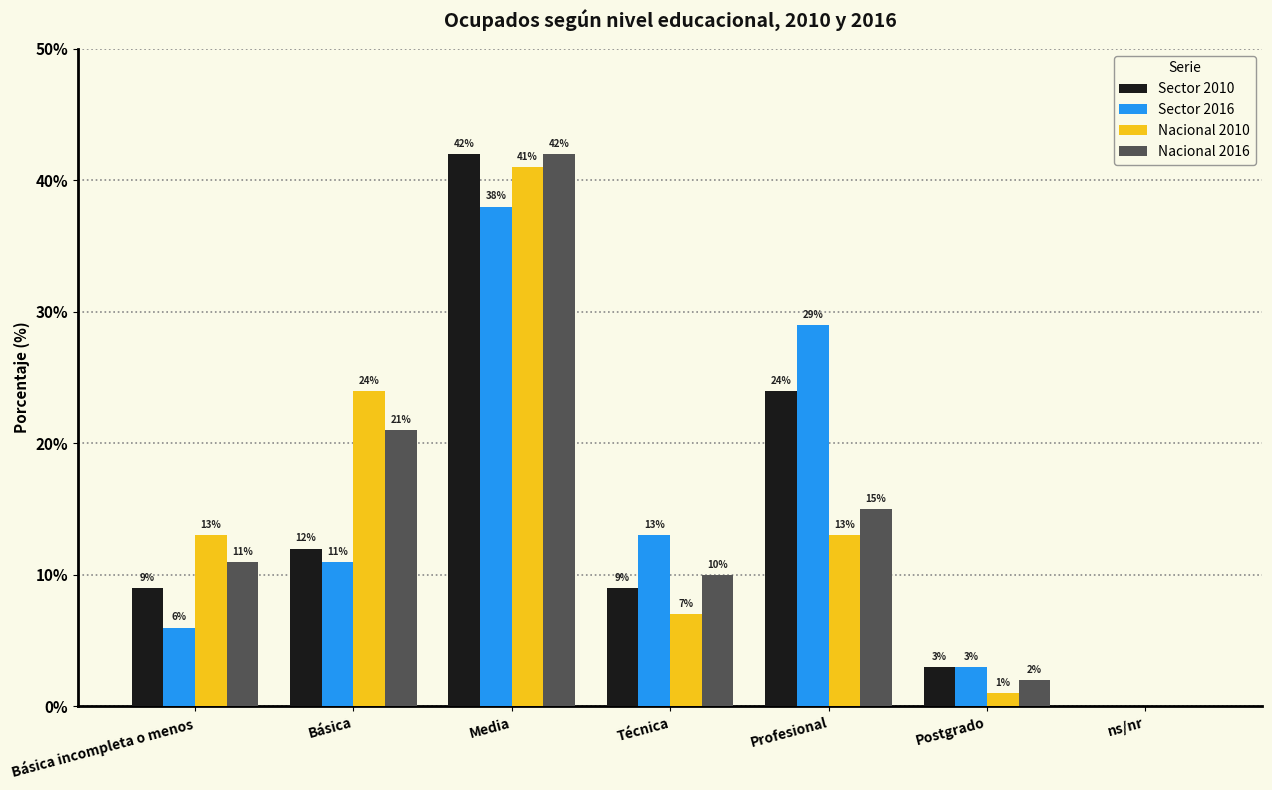

At which category is the sum across all series the highest?

Media